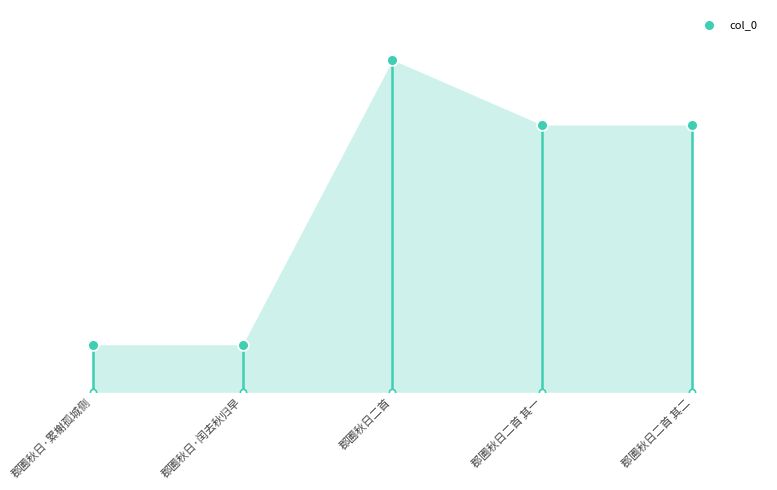

What is the ratio of the value at 郡圃秋日二首 其二 to the value at 郡圃秋日·累榭孤城侧?

5.6